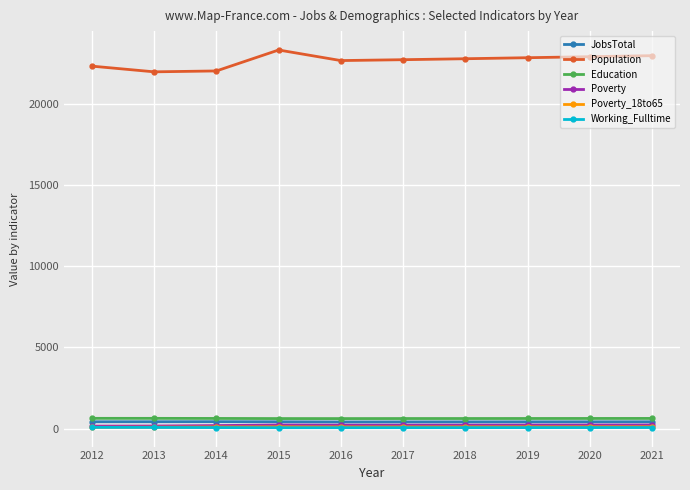

What is the difference between the Working_Fulltime values at 2015 and 2021?

10